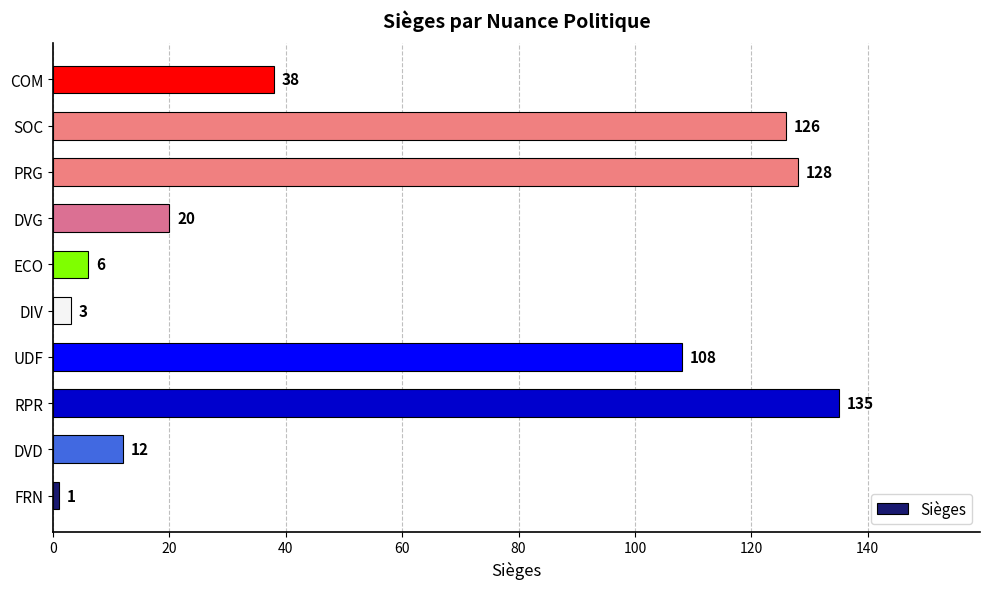

Are the bars horizontal?

Yes